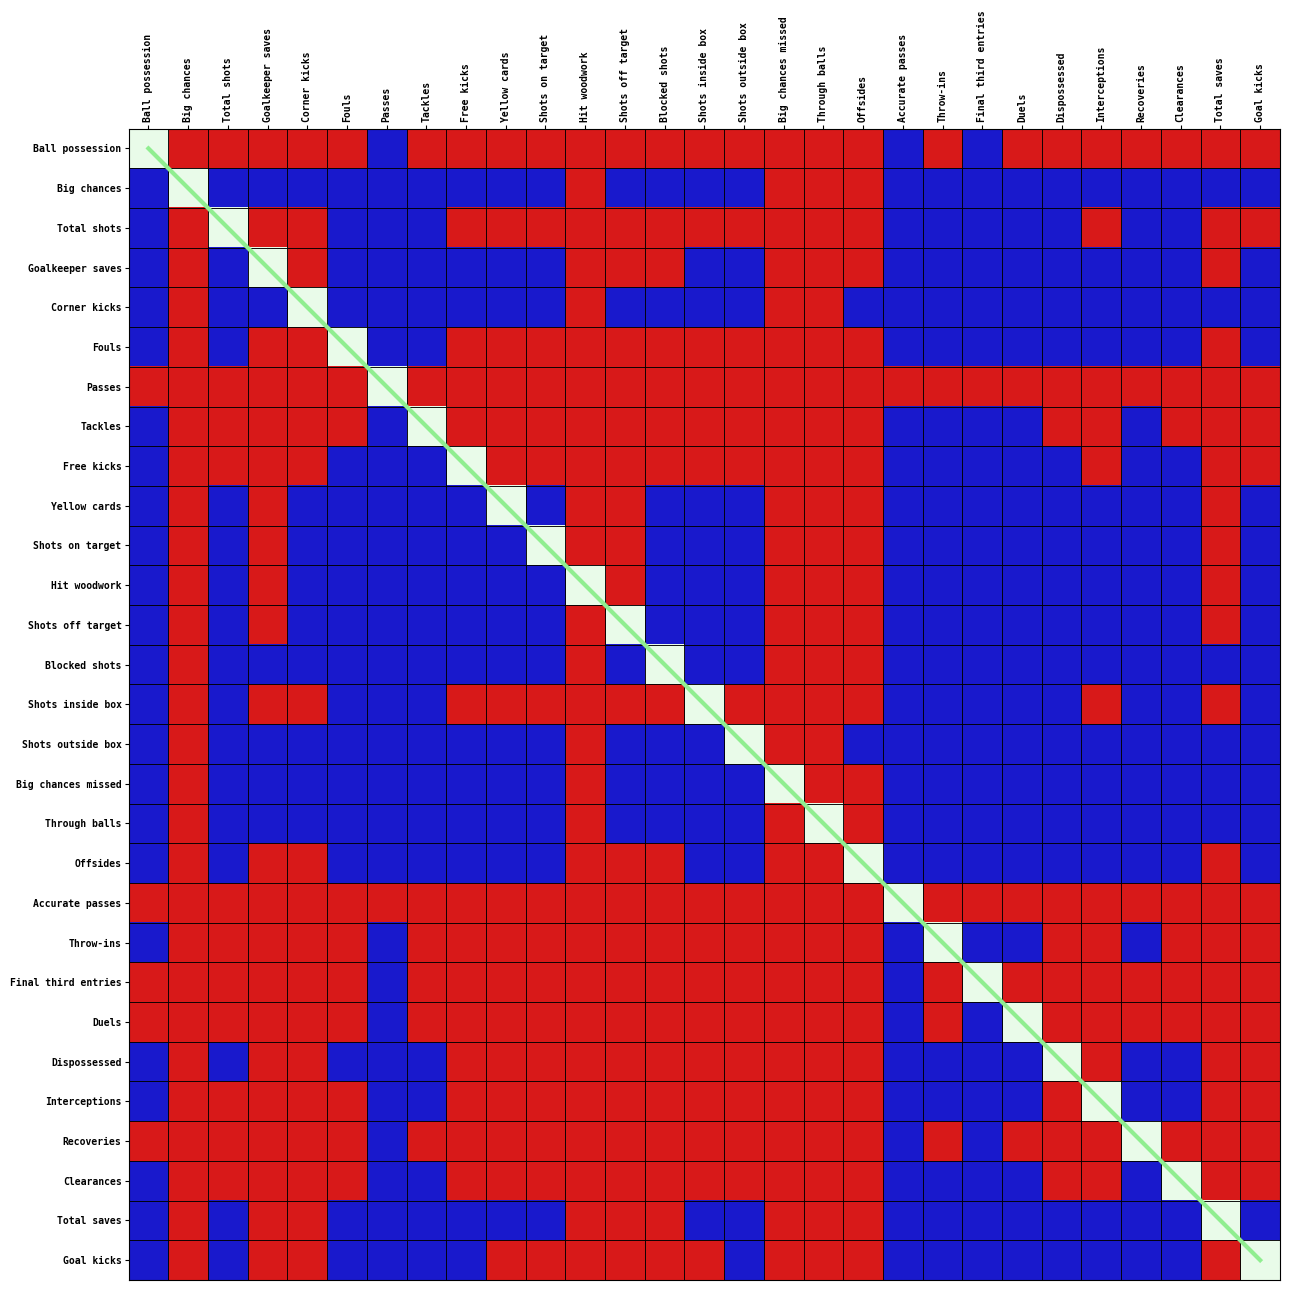

Between Tackles and Offsides, which is larger?

Offsides